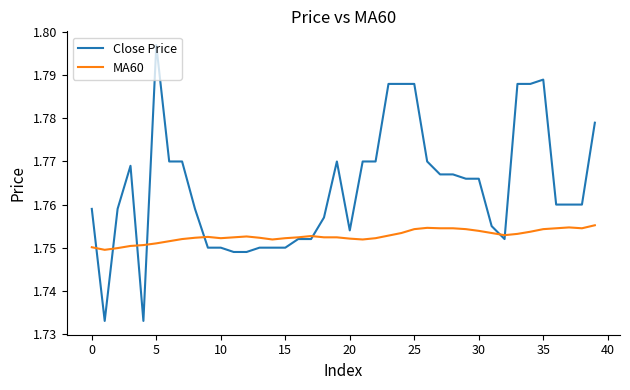

Which series has the largest range (max minus min)?

Close Price